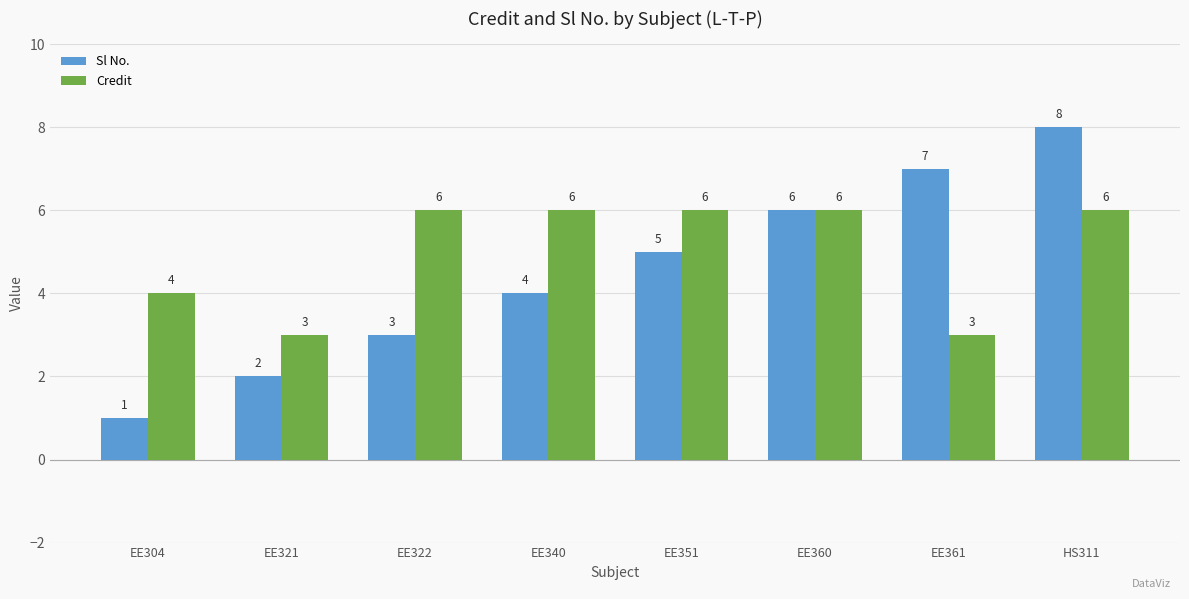

At which category does the chart reach its minimum across all series?

EE304